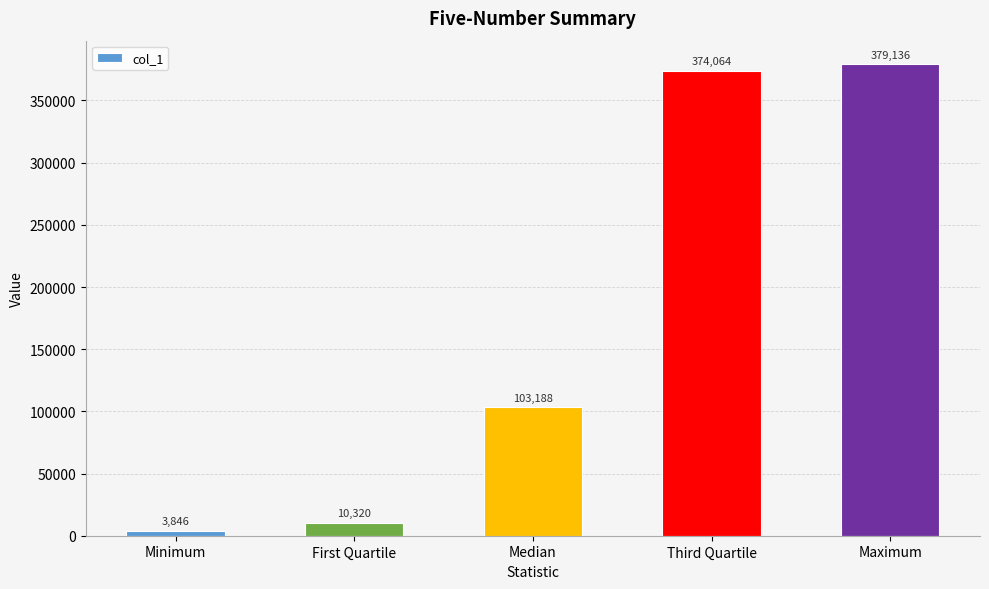

Rank the categories by value from lowest to highest.

Minimum, First Quartile, Median, Third Quartile, Maximum